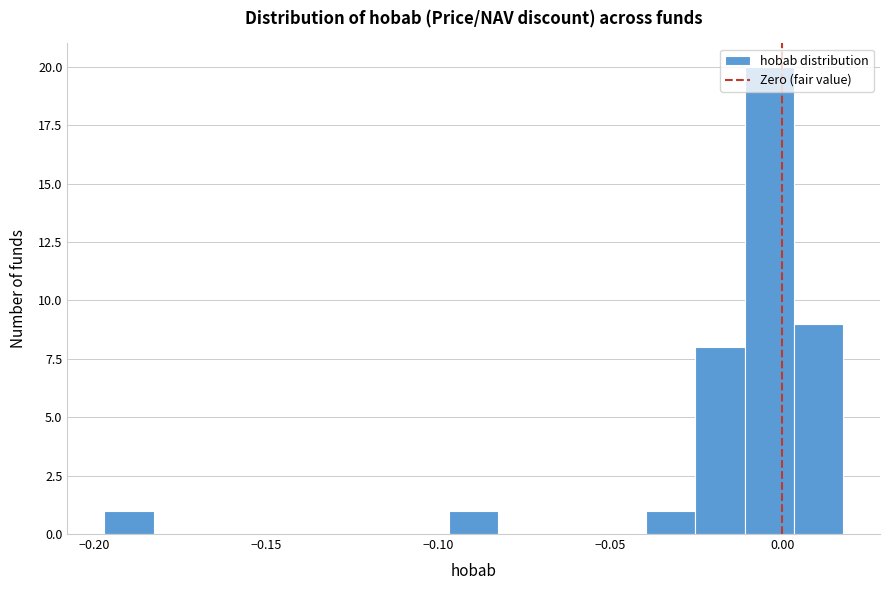

Read against the x-axis, roughly where is the centre of the tallest bar?

-0.005